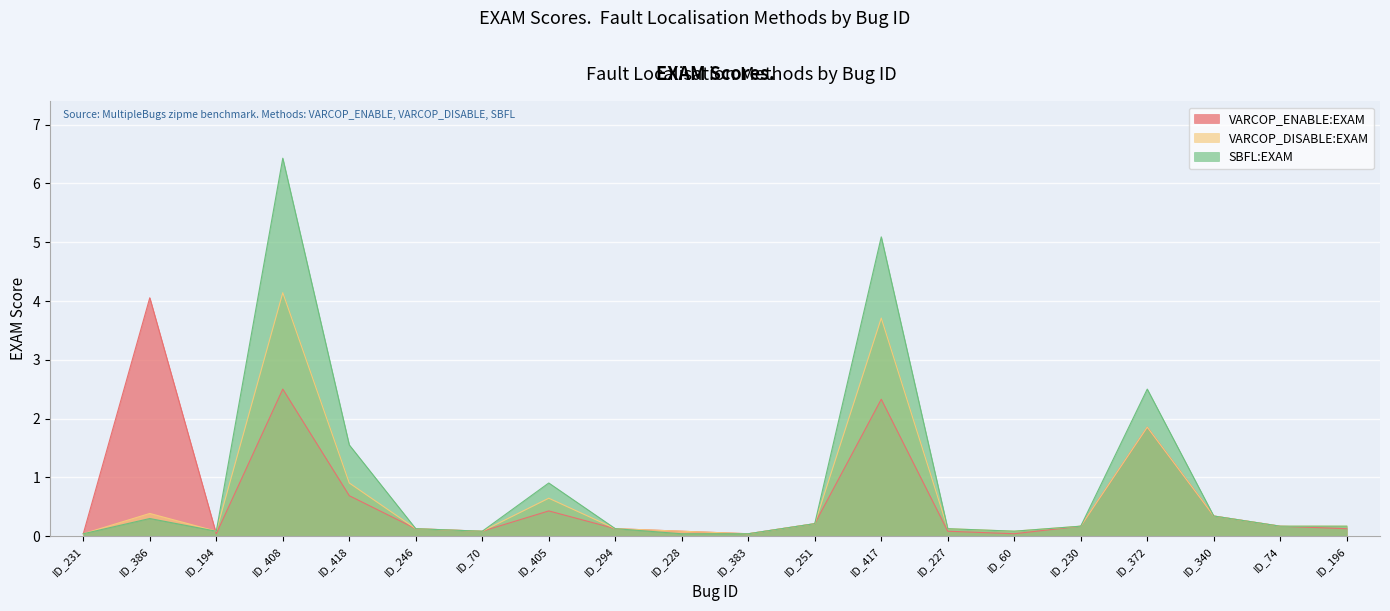

The value of SBFL:EXAM at ID_228 is 0.0. True or false?

True